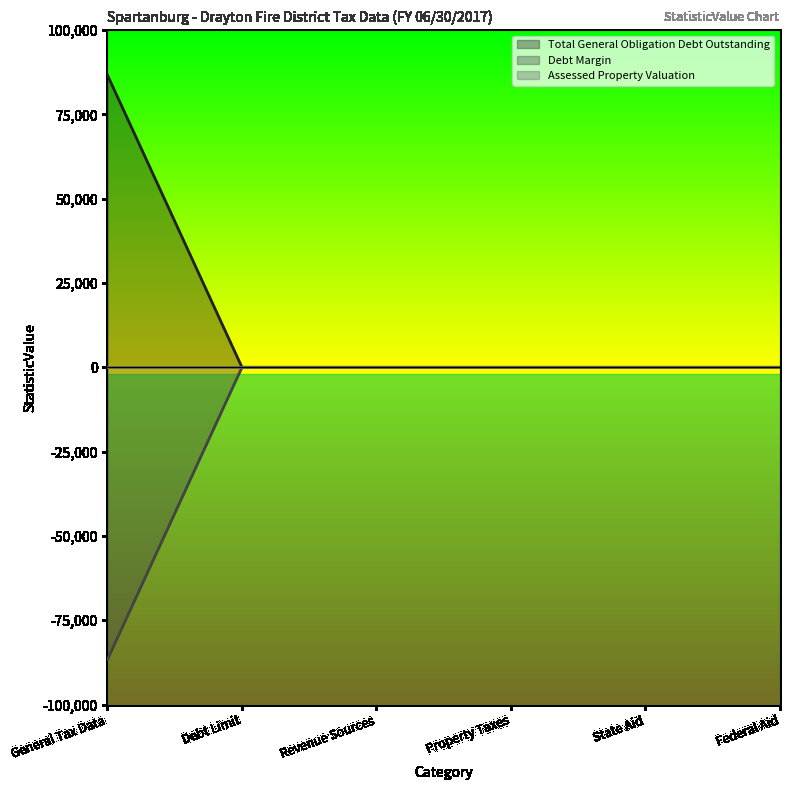

List the series in order of their overall mean, lowest first.

Debt Margin, Total General Obligation Debt Outstanding